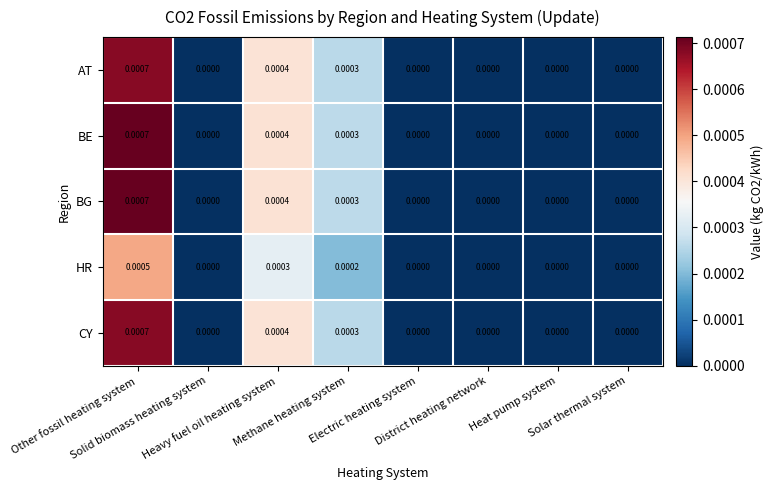

Count the number of data series in this chart.

5